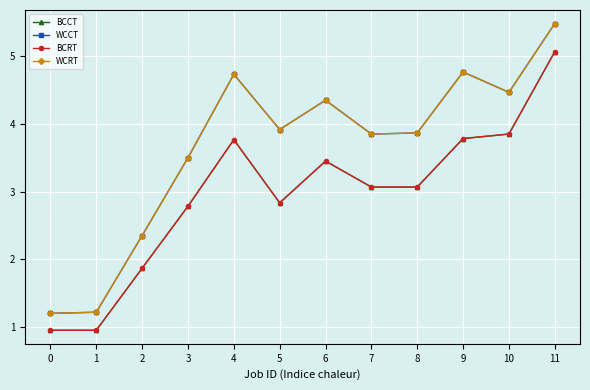

List the series in order of their peak value, highest first.

WCCT, WCRT, BCCT, BCRT